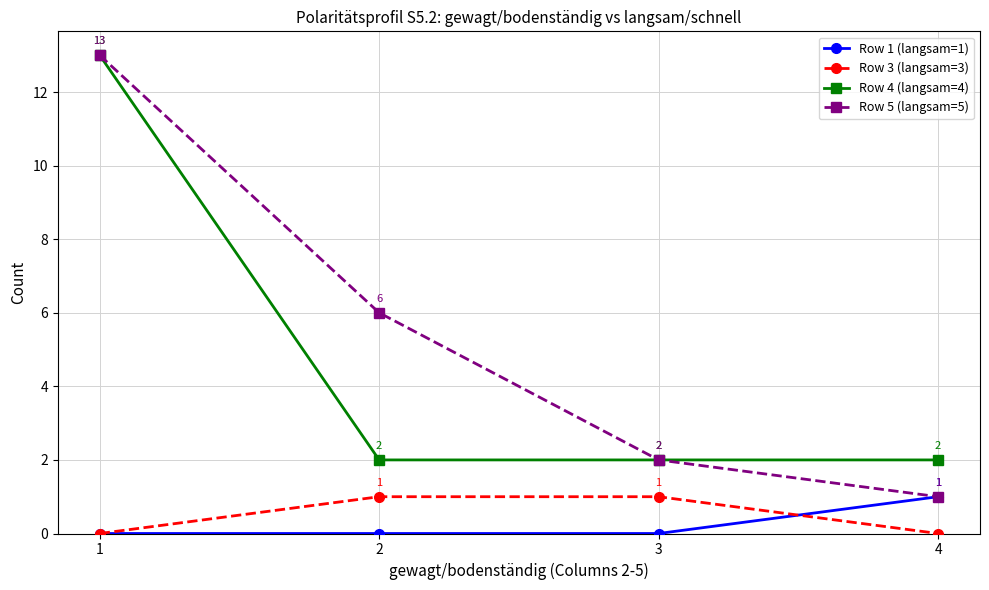

What is the approximate value of Row 5 (langsam=5) at 2?

6